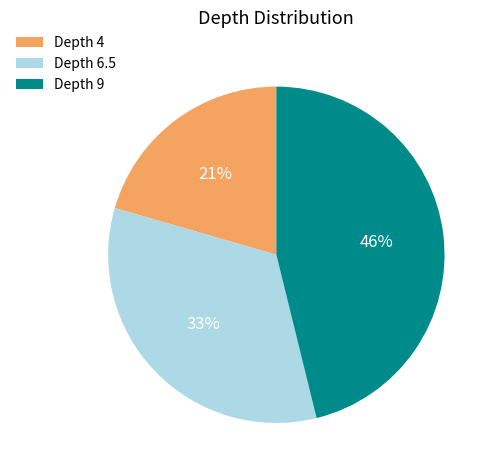

Which slice is the smallest?

Depth 4